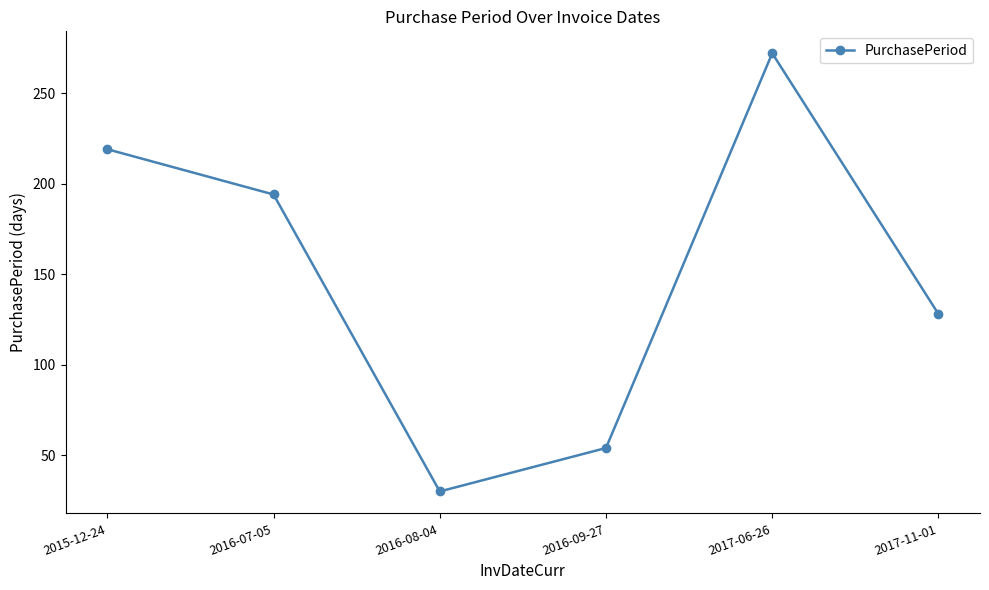

At which label does the data first exceed 194?

2015-12-24